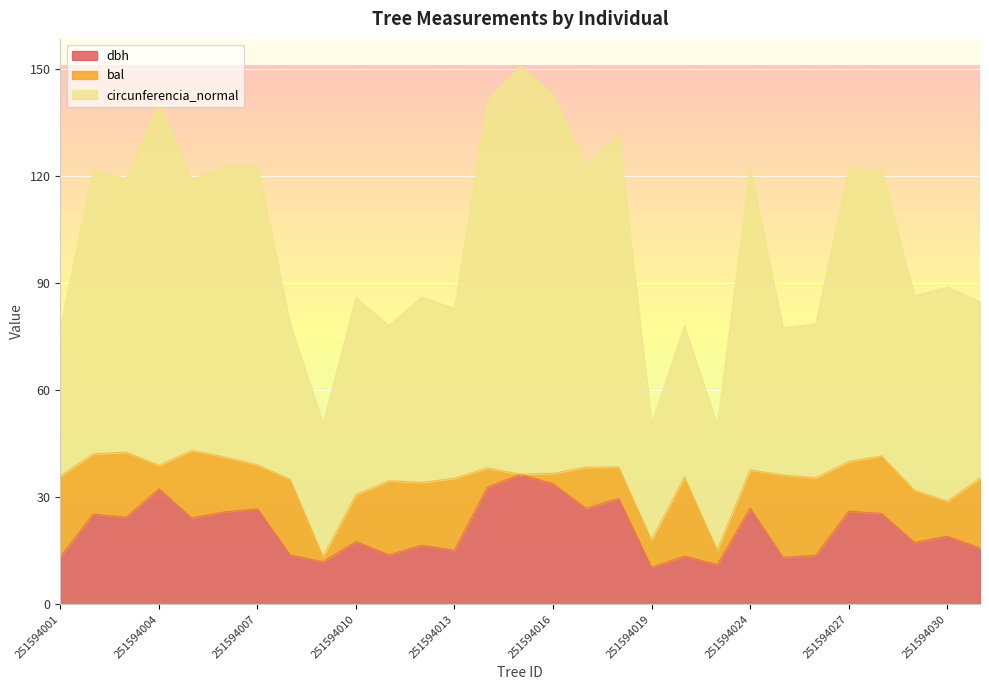

At which label does circunferencia_normal reach its minimum?

251594019